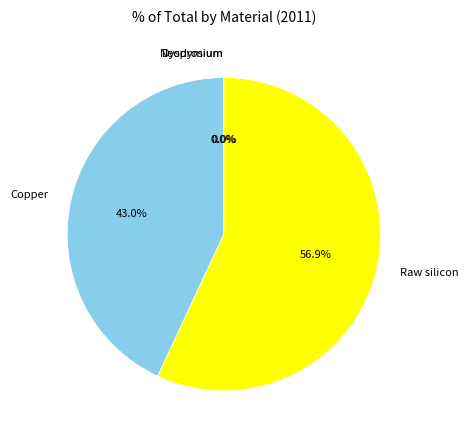

Which slice is the largest?

Raw silicon